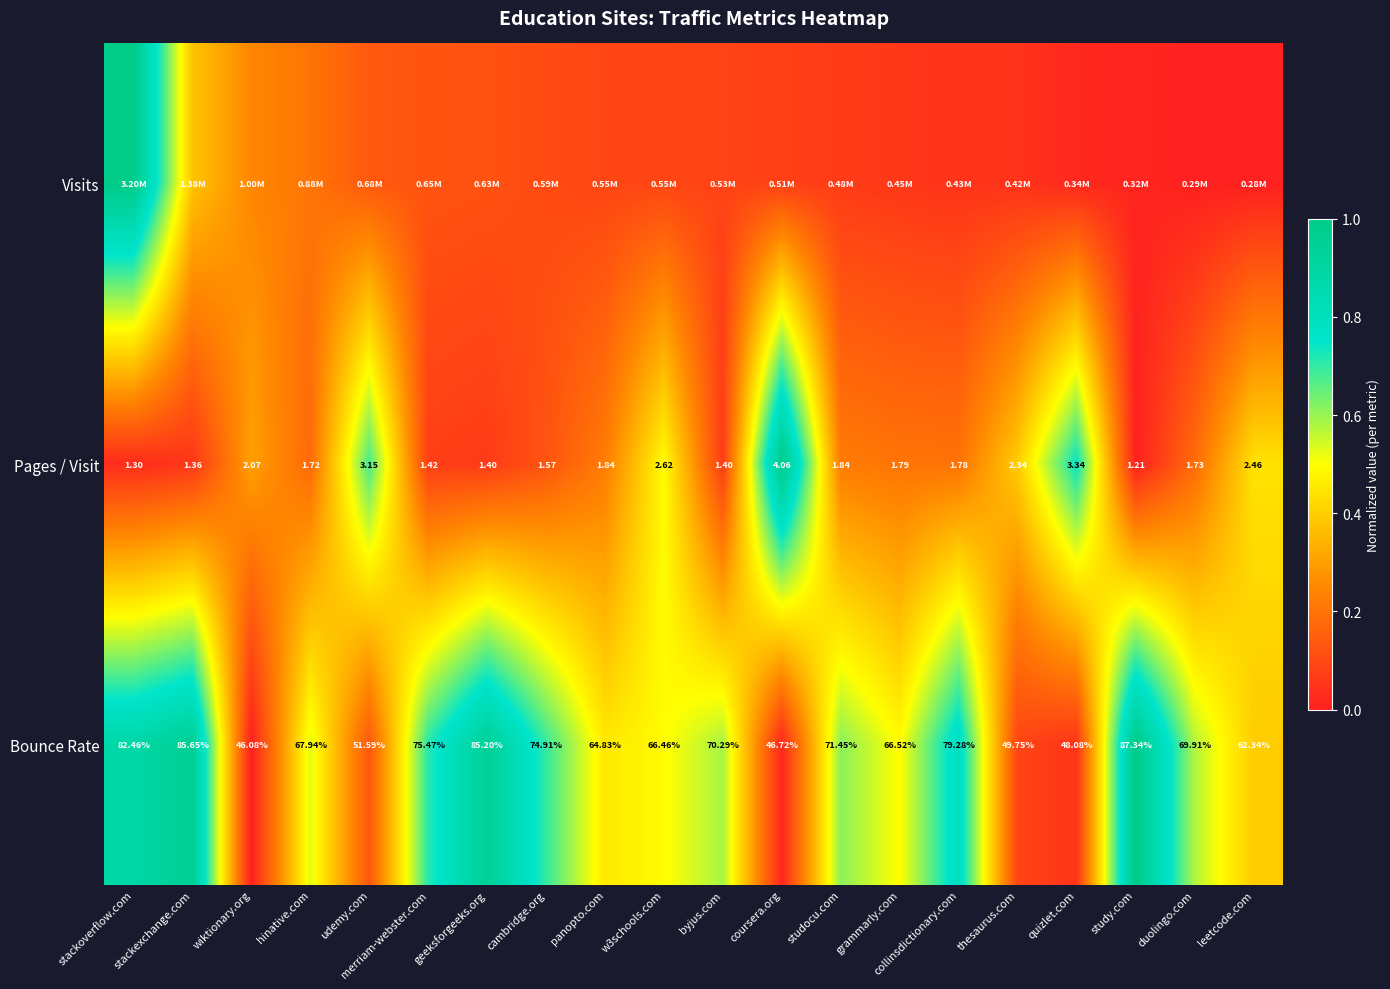

At which label does Pages / Visit reach its minimum?

study.com